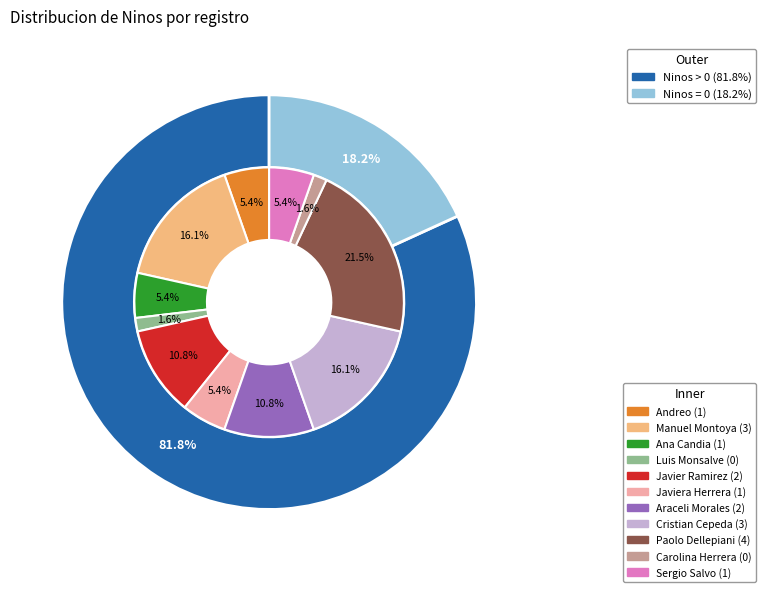

Approximately how many times larger is the value at Ana Candia compared to Paolo Dellepiani?

0.2